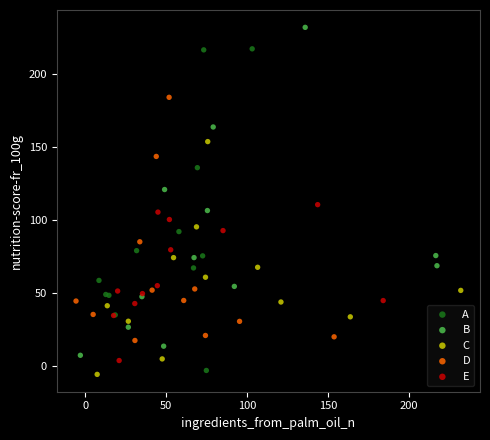

Which series contains the highest Y value?

B